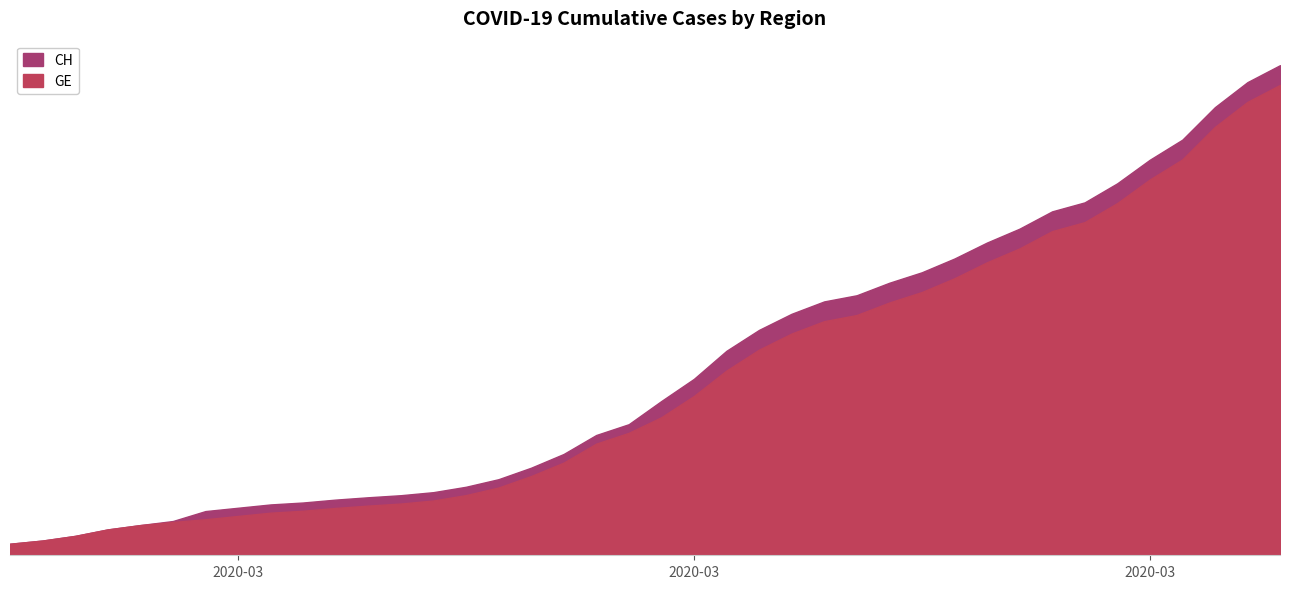

Reading right to left, what are all the values shown in this chart?

CH: 15926	15375	14561	13505	12852	12086	11467	11175	10613	10162	9642	9196	8855	8449	8249	7847	7323	6644	5731	5012	4259	3908	3291	2845	2472	2226	2051	1952	1885	1809	1715	1652	1544	1436	1113	981	840	630	479	375
GE: 15284	14733	13919	12863	12210	11444	10825	10533	9971	9520	9000	8554	8213	7807	7607	7205	6681	6002	5174	4485	3978	3627	3010	2574	2201	1955	1780	1681	1614	1538	1447	1384	1278	1171	1083	981	840	630	479	375